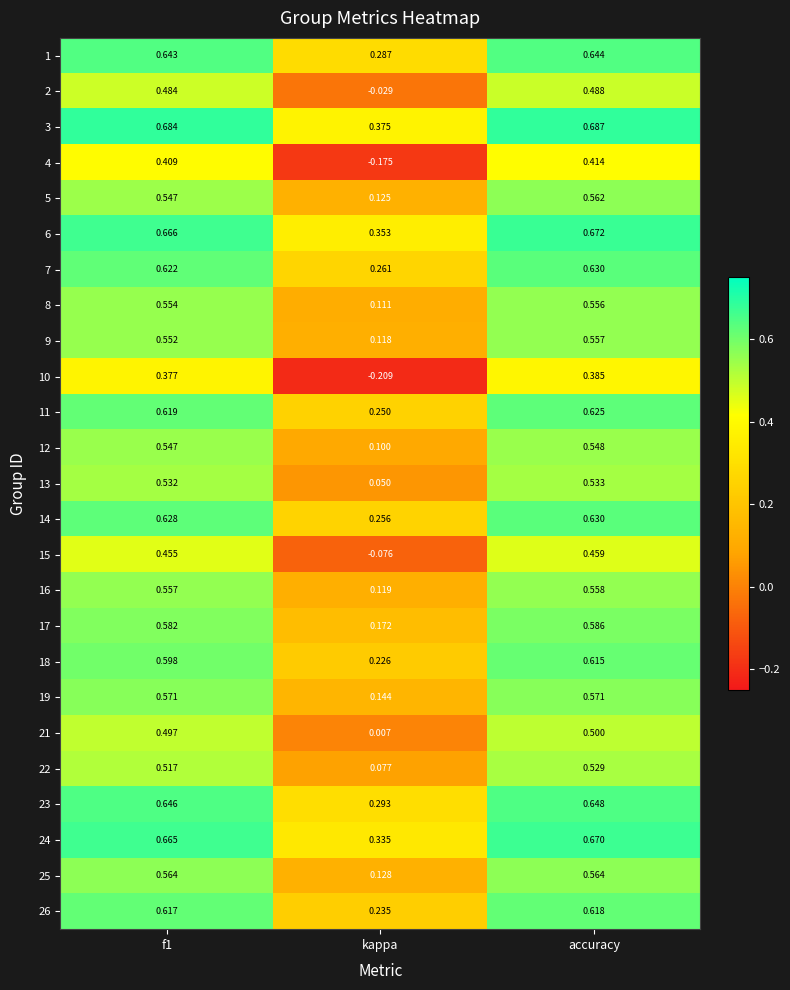

Where is 7 nearest to the value 0?

kappa